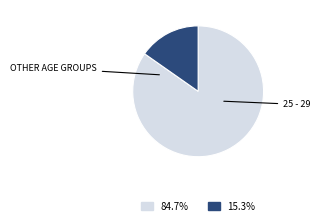

How many slices are in this pie chart?

2